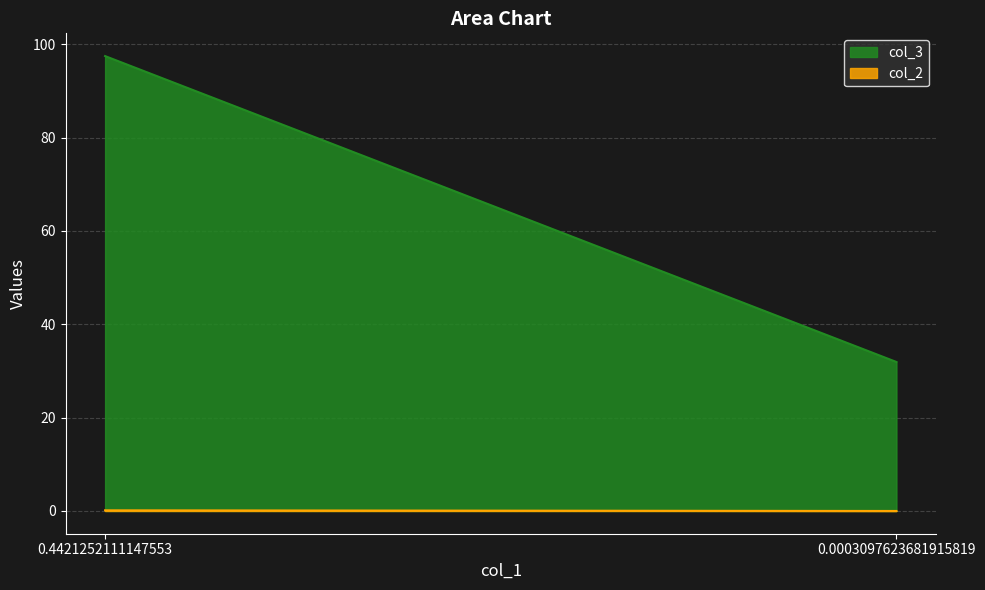

Reading left to right, transcribe all the data shown in this chart.

col_2: 0.1	0.0
col_3: 97.5	31.9